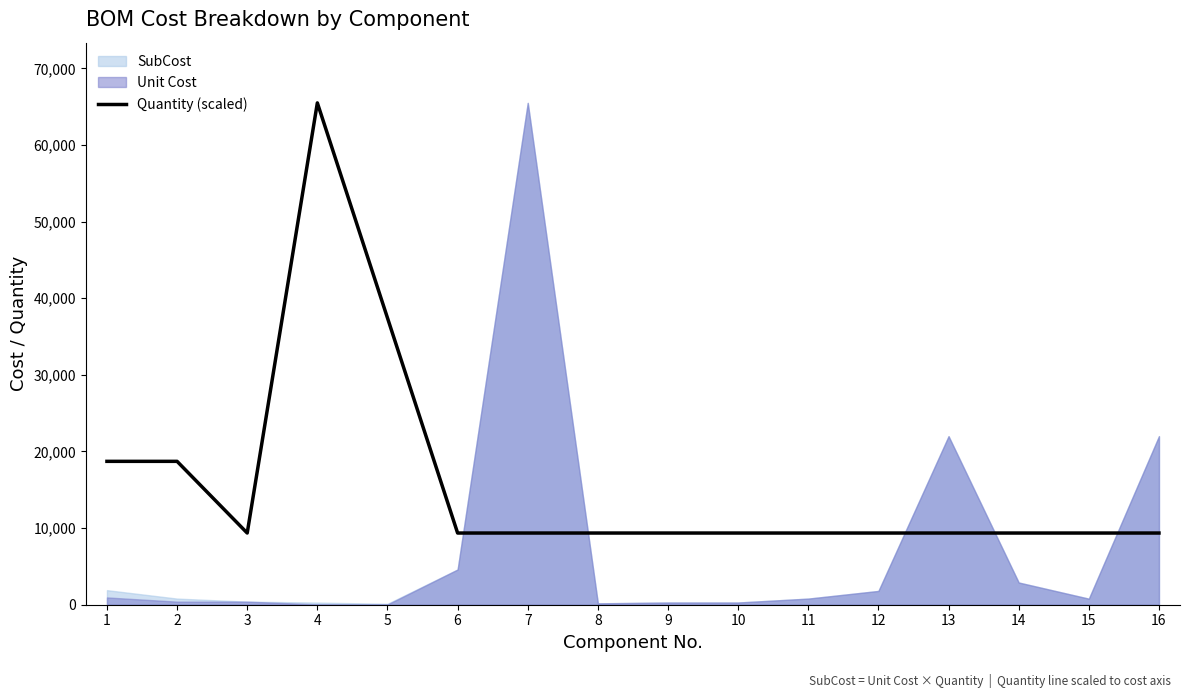

List the labels in order of value, smallest first.

3, 6, 7, 8, 9, 10, 11, 12, 13, 14, 15, 16, 1, 2, 5, 4